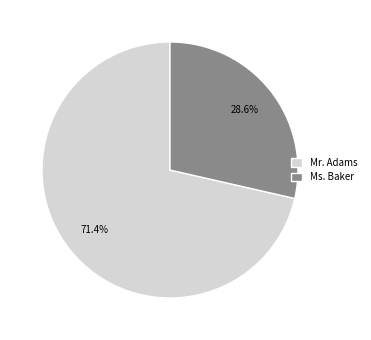

Count the number of slices in the pie.

2